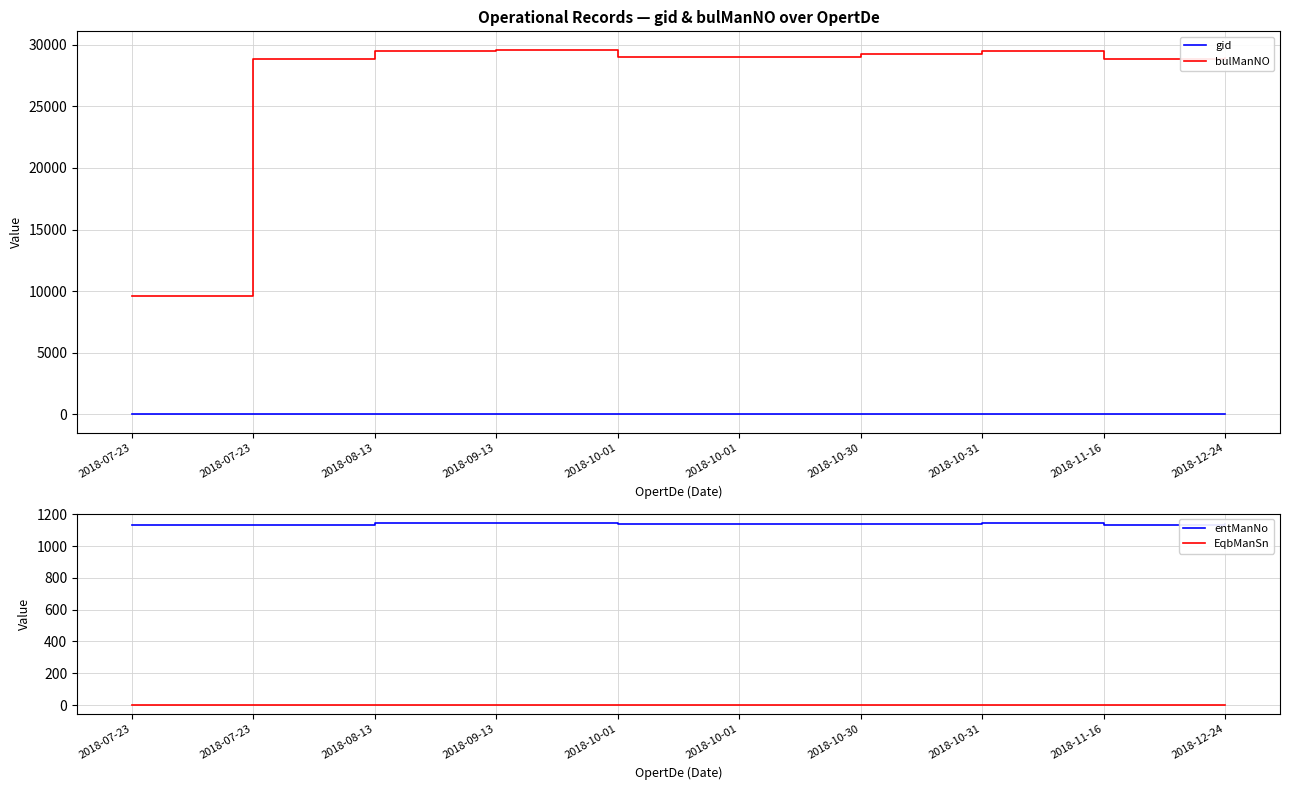

True or false: entManNo and gid cross at least once.

False